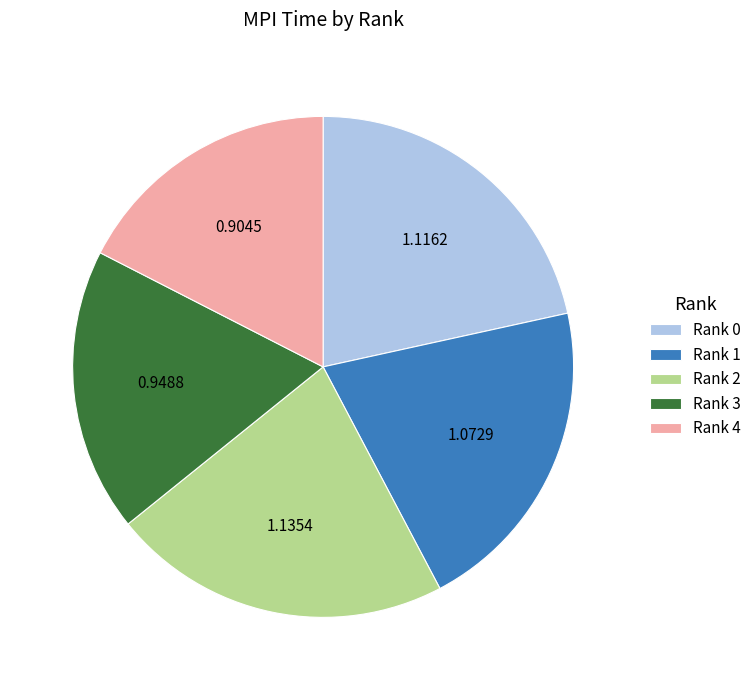

Is the sum of Rank 3 and Rank 2 greater than half?

No